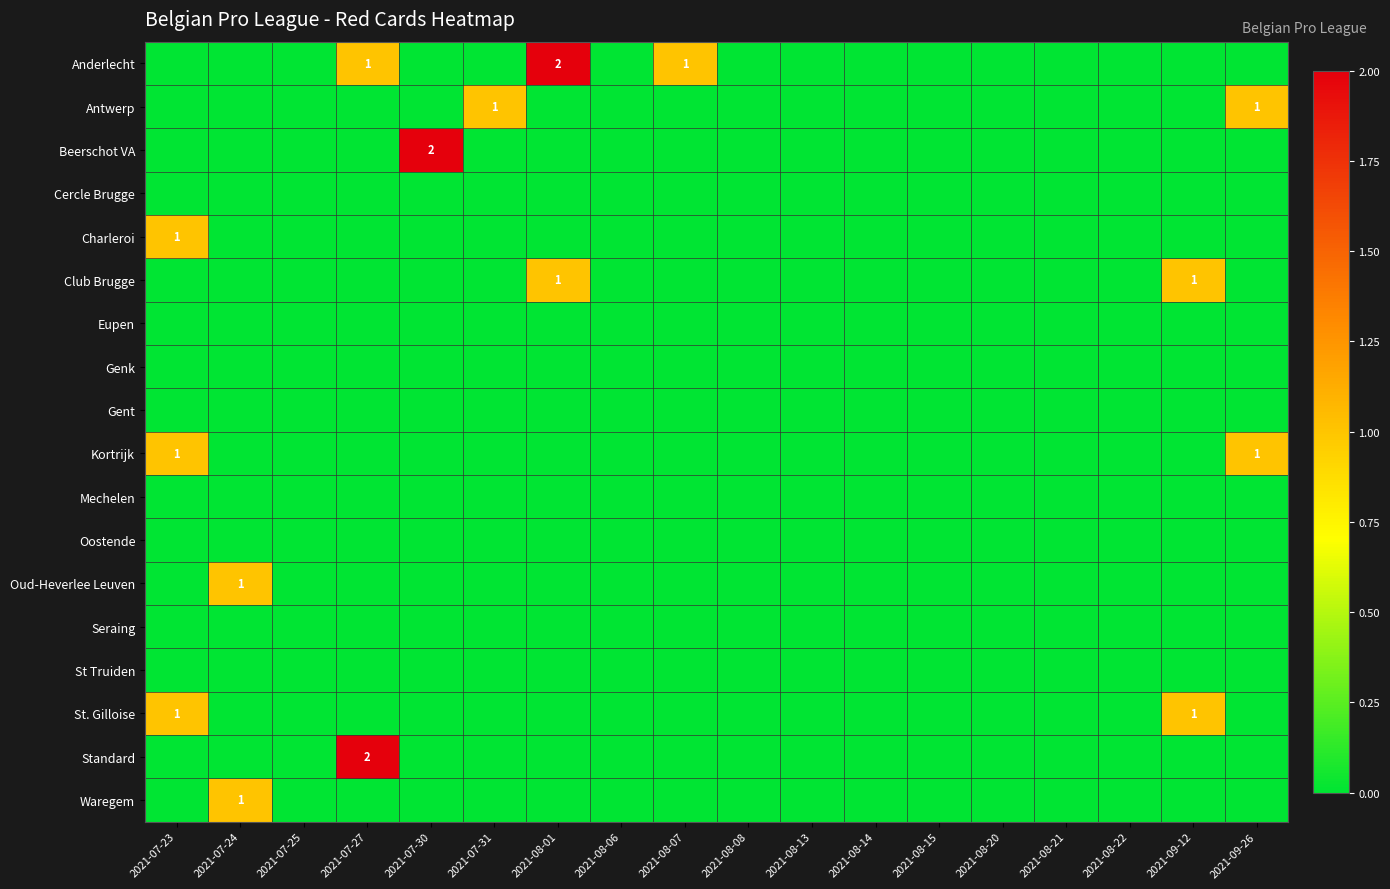

Which has a higher value, 2021-08-21 or 2021-08-15?

2021-08-21